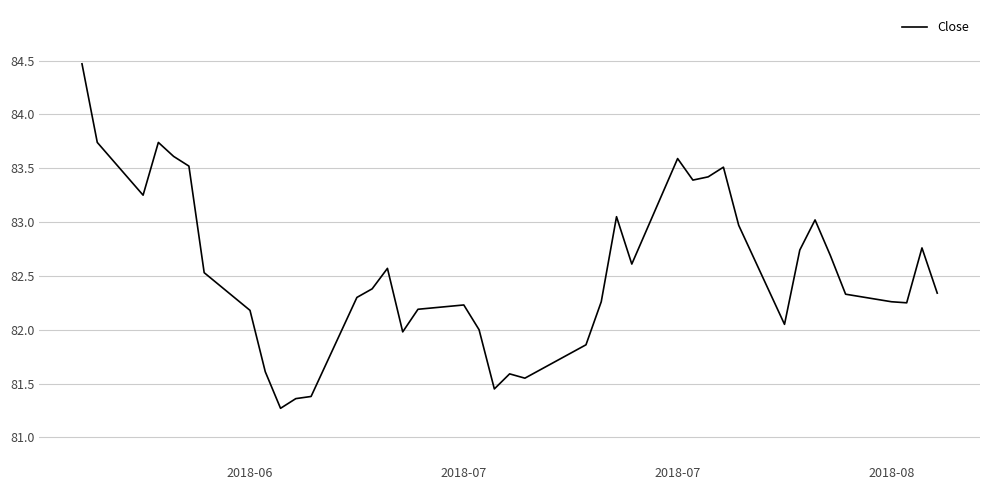

What is the maximum value shown in the chart?

84.5